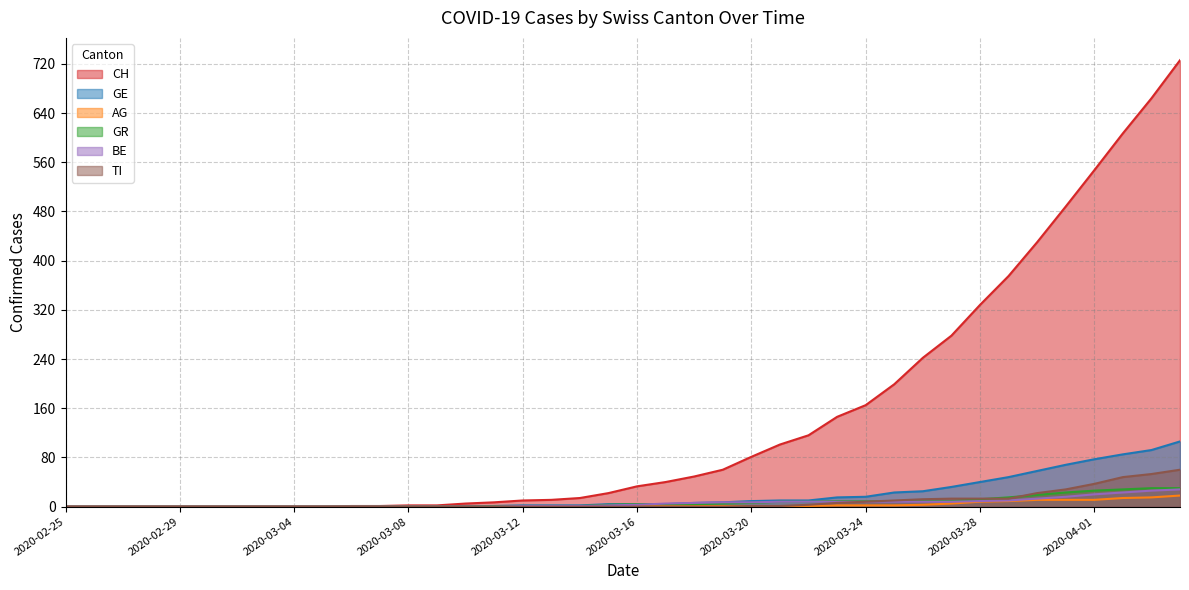

Reading left to right, list all the values displayed in this chart.

CH: 0	0	0	0	0	0	0	0	0	0	1	1	2	2	5	7	10	11	14	22	33	40	49	60	81	101	116	146	165	199	242	278	328	375	430	488	547	607	664	726
GE: 0	0	0	0	0	0	0	0	0	0	0	0	0	0	1	1	2	2	2	4	4	4	6	7	9	10	10	15	16	23	25	32	40	48	58	68	77	85	92	106
AG: 0	0	0	0	0	0	0	0	0	0	0	0	0	0	0	0	0	0	0	1	1	1	1	1	1	1	1	2	2	2	3	5	8	9	11	11	11	14	15	18
GR: 0	0	0	0	0	0	0	0	0	0	0	0	0	0	0	1	1	1	1	3	4	4	4	5	6	8	8	9	9	9	9	9	12	15	19	23	26	28	30	30
BE: 0	0	0	0	0	0	0	0	0	0	0	0	0	0	0	0	1	1	1	2	3	5	6	7	7	8	8	8	8	8	8	8	9	10	13	16	20	23	26	28
TI: 0	0	0	0	0	0	0	0	0	0	0	0	0	0	0	0	0	0	0	0	0	0	0	0	1	1	3	6	8	10	12	13	13	13	22	28	37	48	53	60